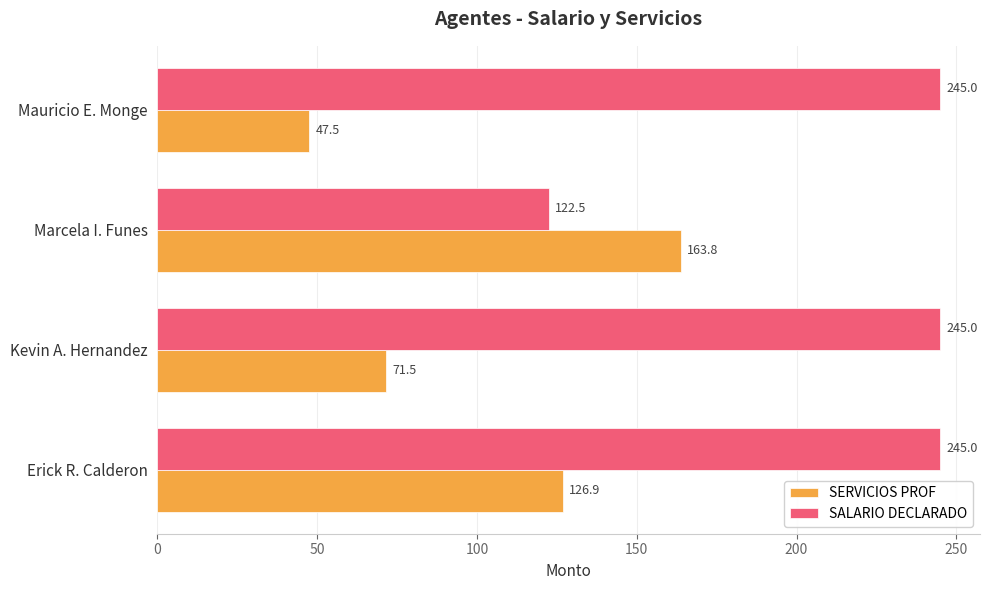

What are all the series names shown in the legend?

SERVICIOS PROF, SALARIO DECLARADO